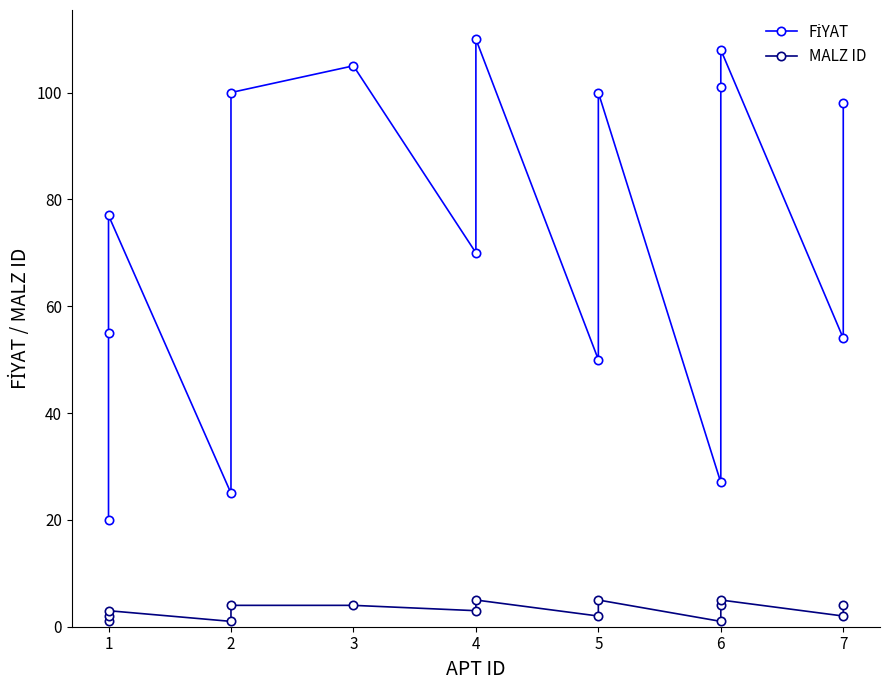

True or false: FİYAT and MALZ ID intersect in this chart.

False